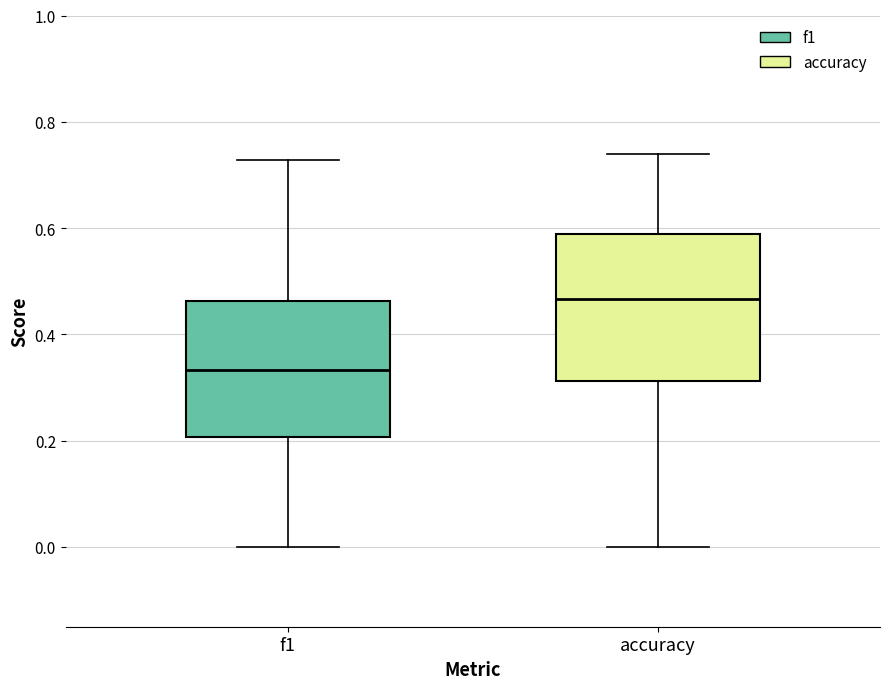

Reading left to right, transcribe this box plot: for each box, give where its median line is, the range the box spans, and where its two whiskers end, as read against the y-axis. The values are not printed on the chart, so give them approximately, as read against the axis.

f1: median 0.34, box 0.20 to 0.46, whiskers 0.00 to 0.72
accuracy: median 0.46, box 0.32 to 0.58, whiskers 0.00 to 0.74